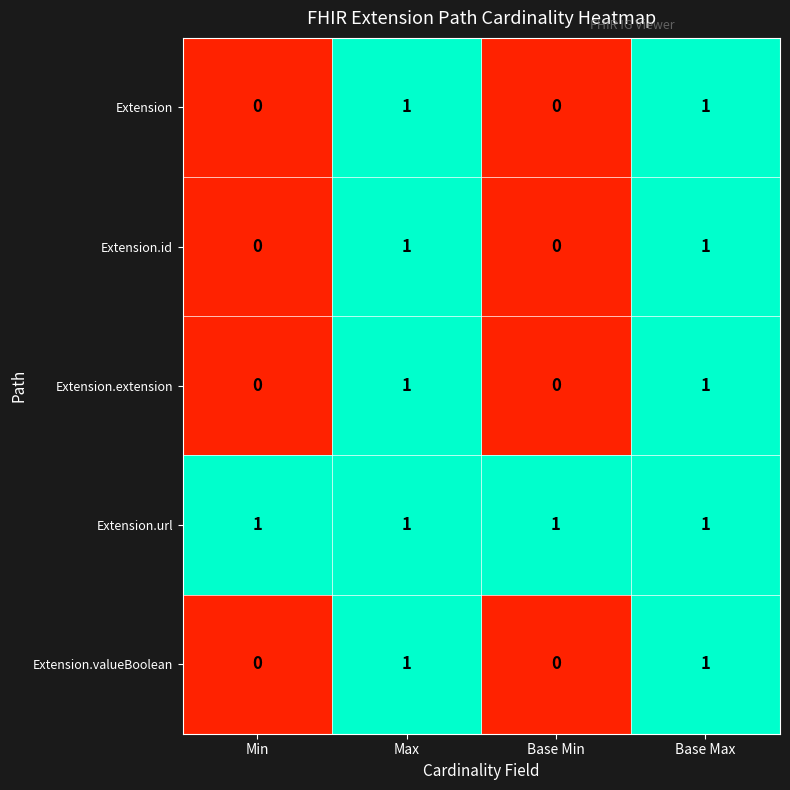

How many data points in Extension.id are less than 1?

2